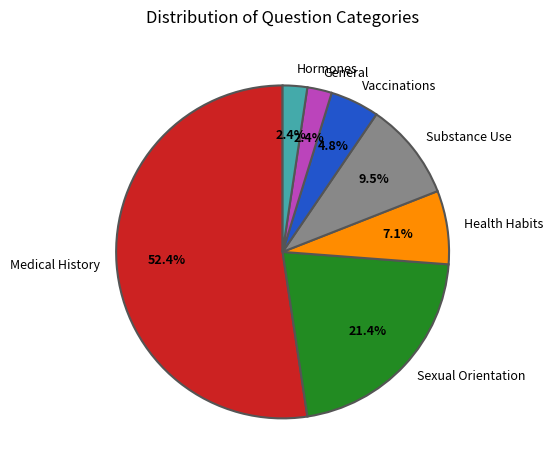

Is it true that Health Habits is 7% of the pie?

True